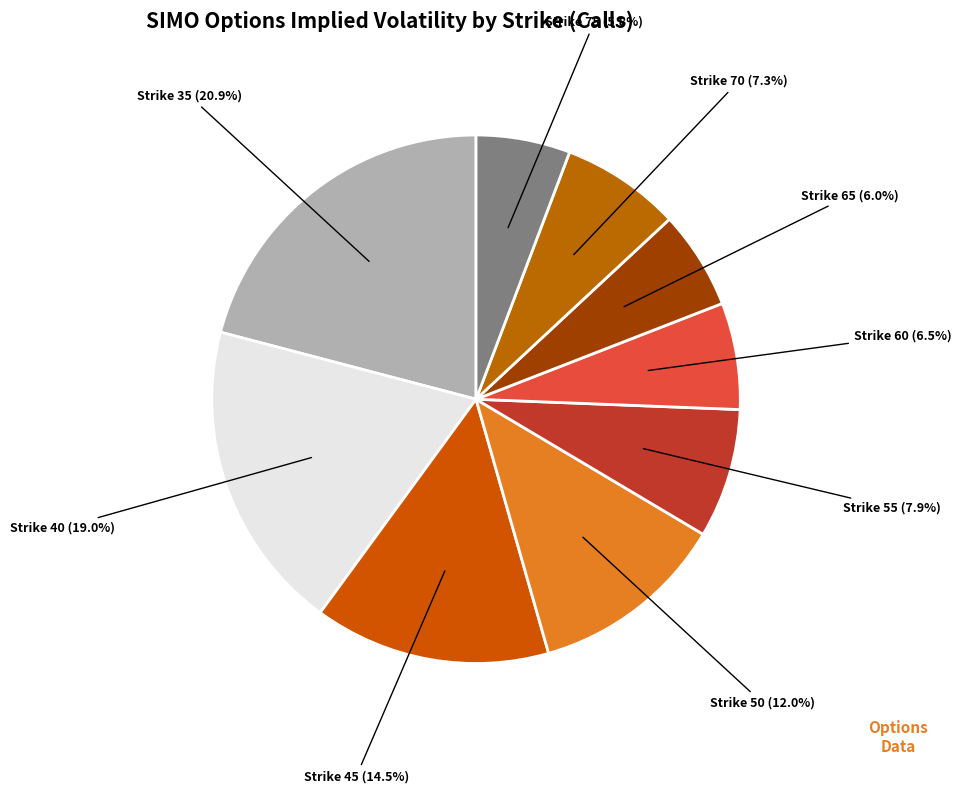

Is the sum of Strike 70 (7.3%) and Strike 55 (7.9%) greater than half?

No